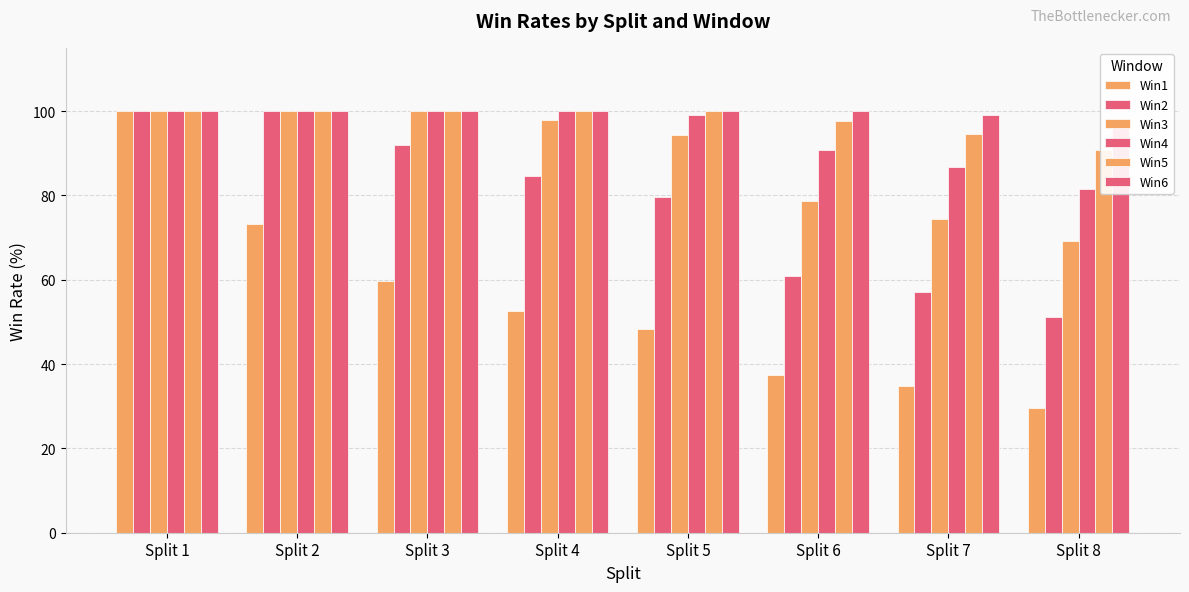

Is the value of Win2 at Split 8 greater than the value of Win6 at Split 2?

No